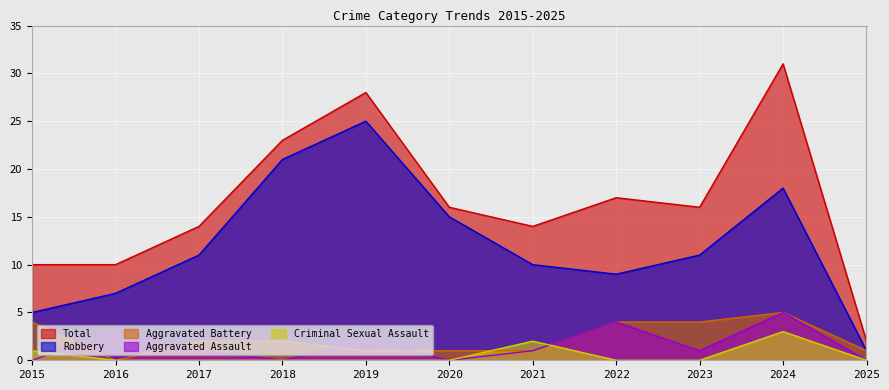

At which category does Robbery reach its first local peak?

2019